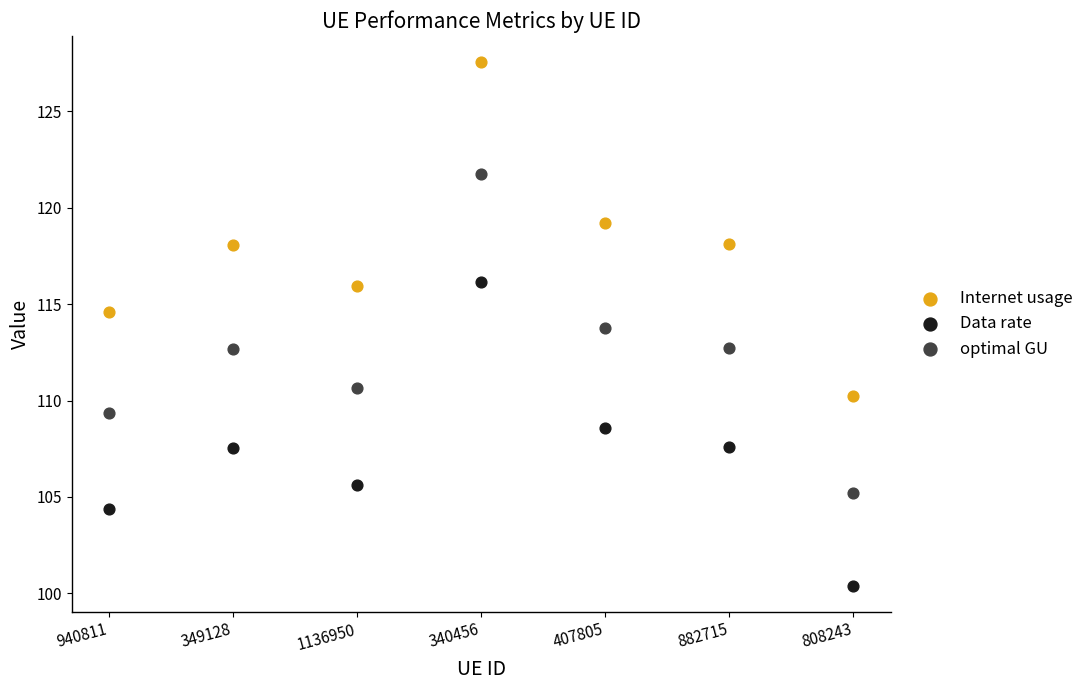

Which series has the largest Y range (max minus min)?

Internet usage